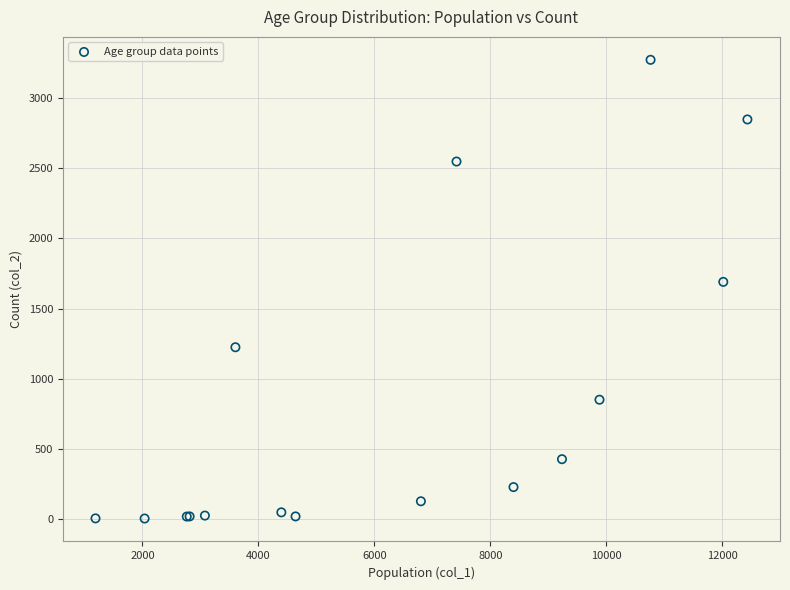

What Y value in the scatter plot is closest to 1638?

1690